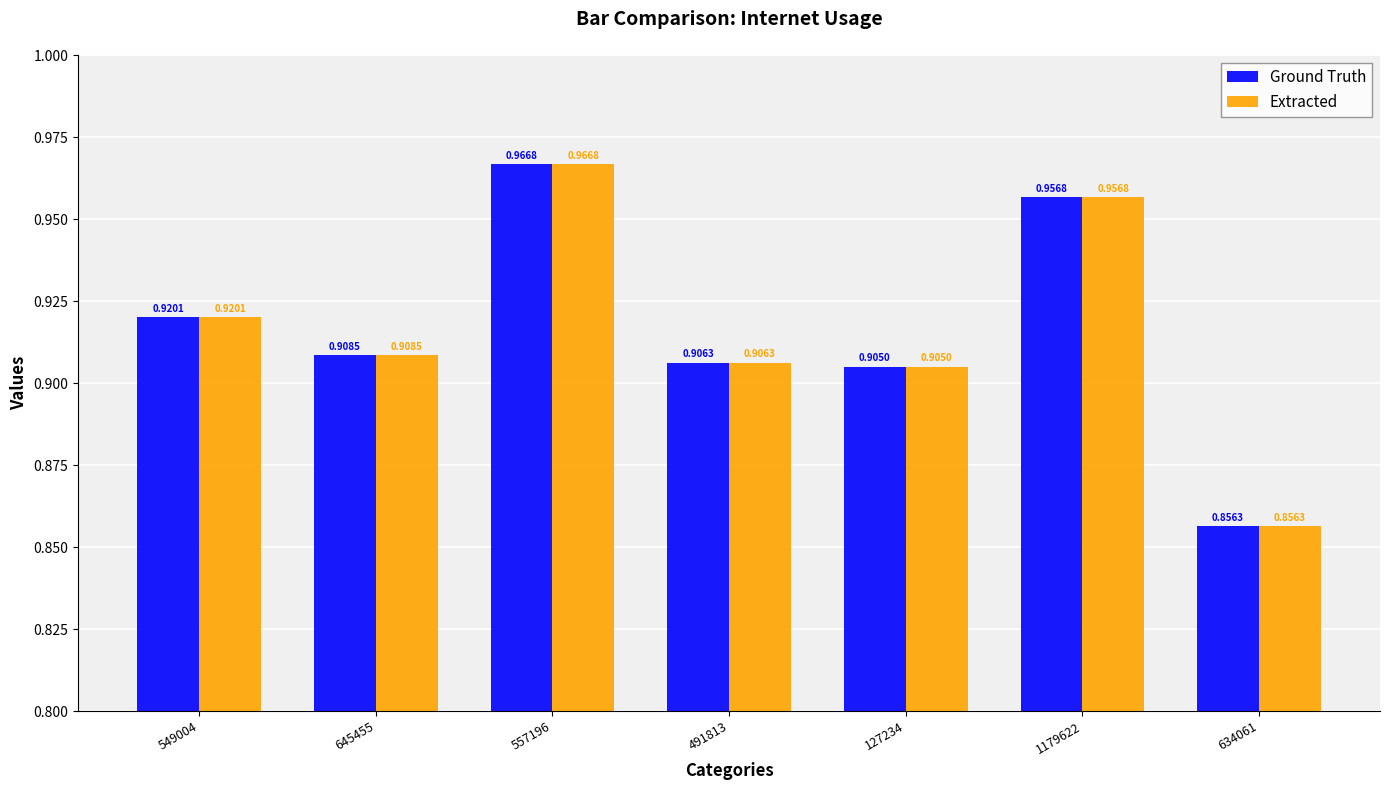

At how many categories does at least one series exceed 0?

7